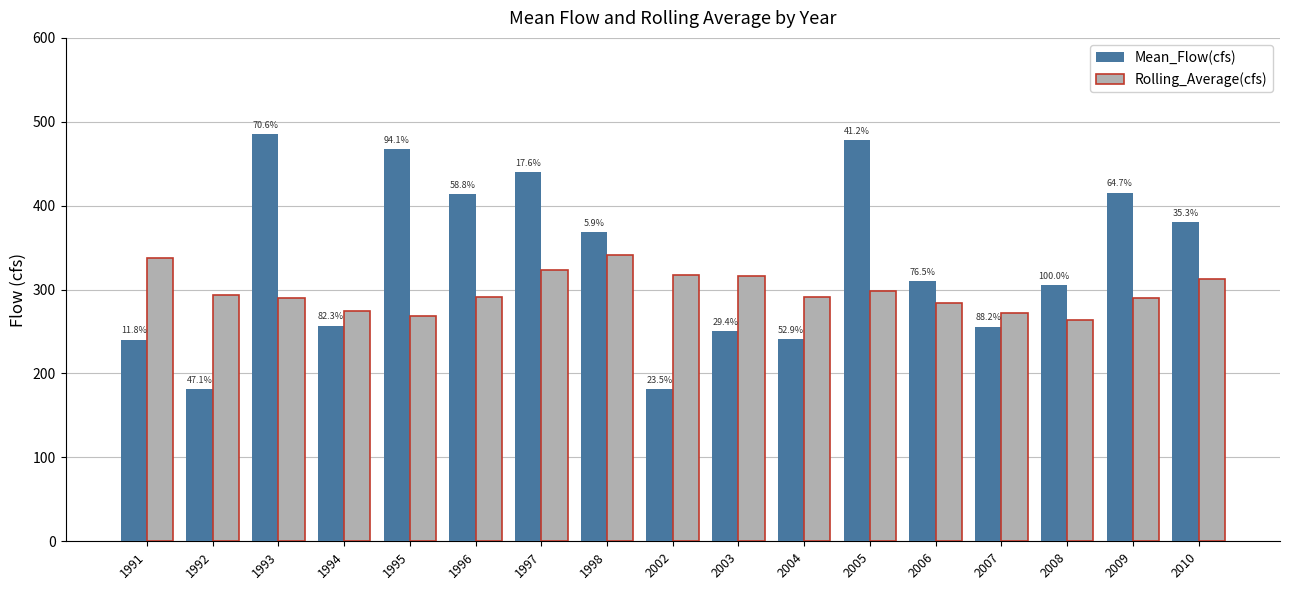

Rank the series at 1993 from highest to lowest value.

Mean_Flow(cfs), Rolling_Average(cfs)